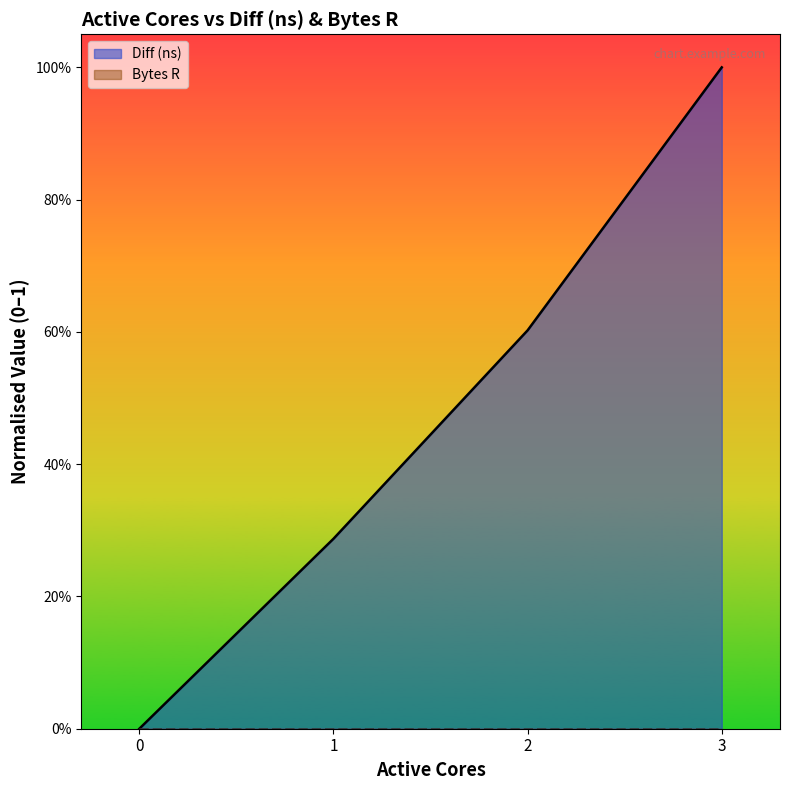

What is the change in value from 0 to 1?

+0.3